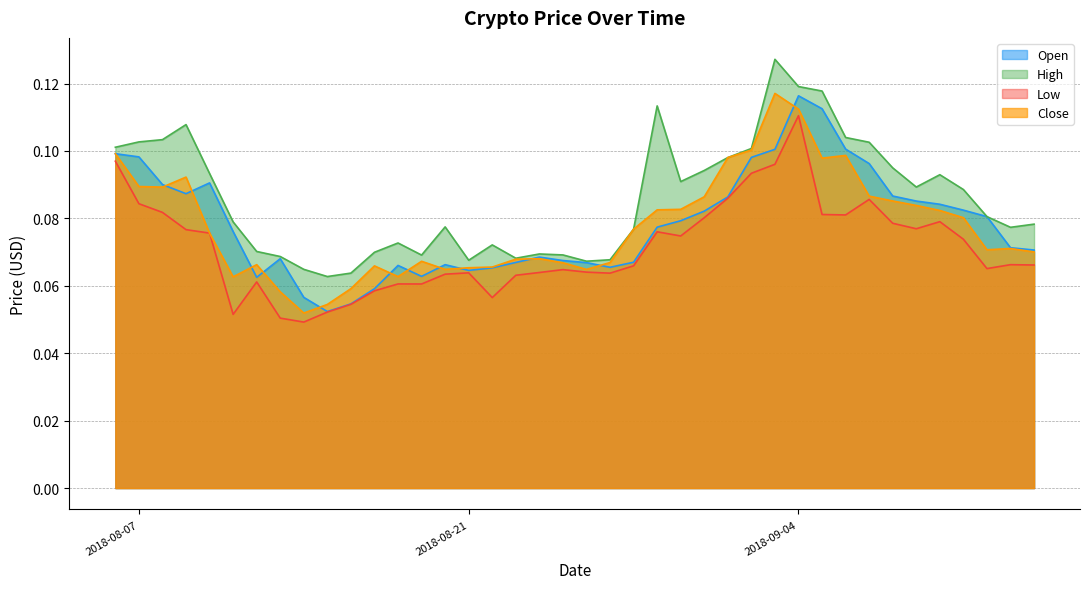

What are all the series names shown in the legend?

Open, High, Low, Close